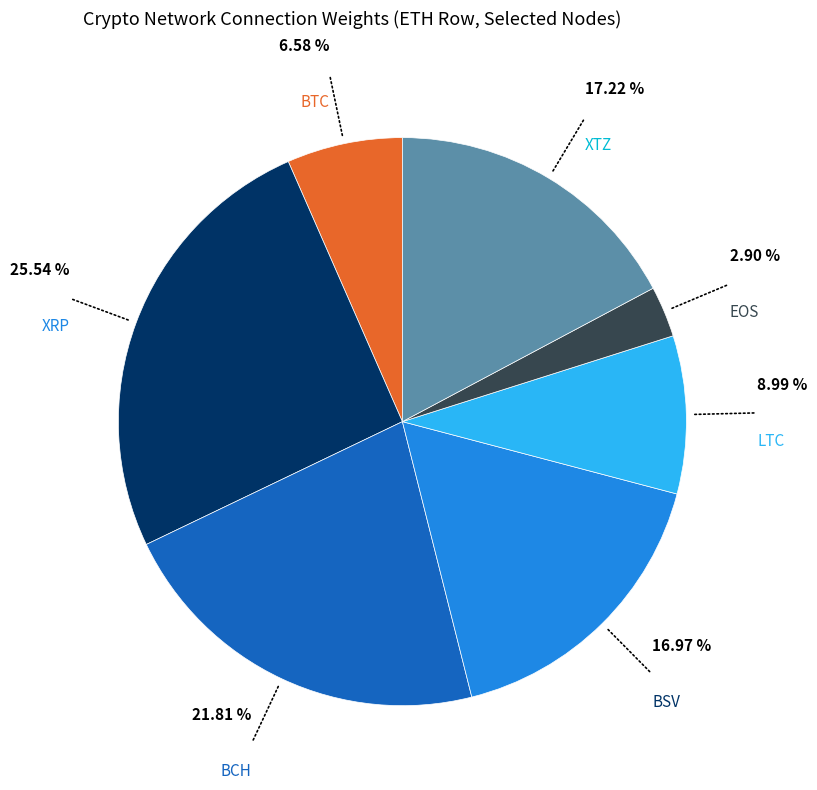

Is there a majority slice in this chart?

No